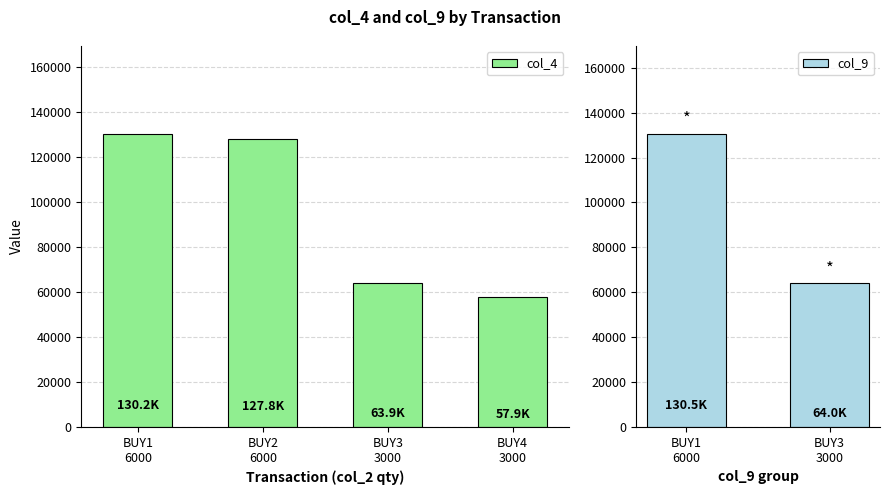

The value of col_9 at 3000 is 93534.4. True or false?

False